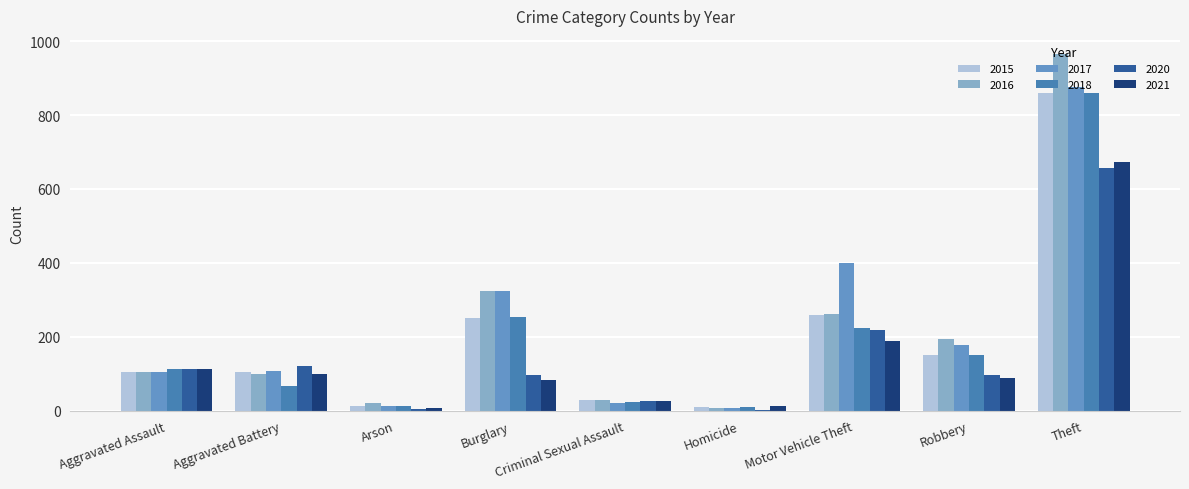

True or false: 2021 has a value of 35 at Burglary.

False